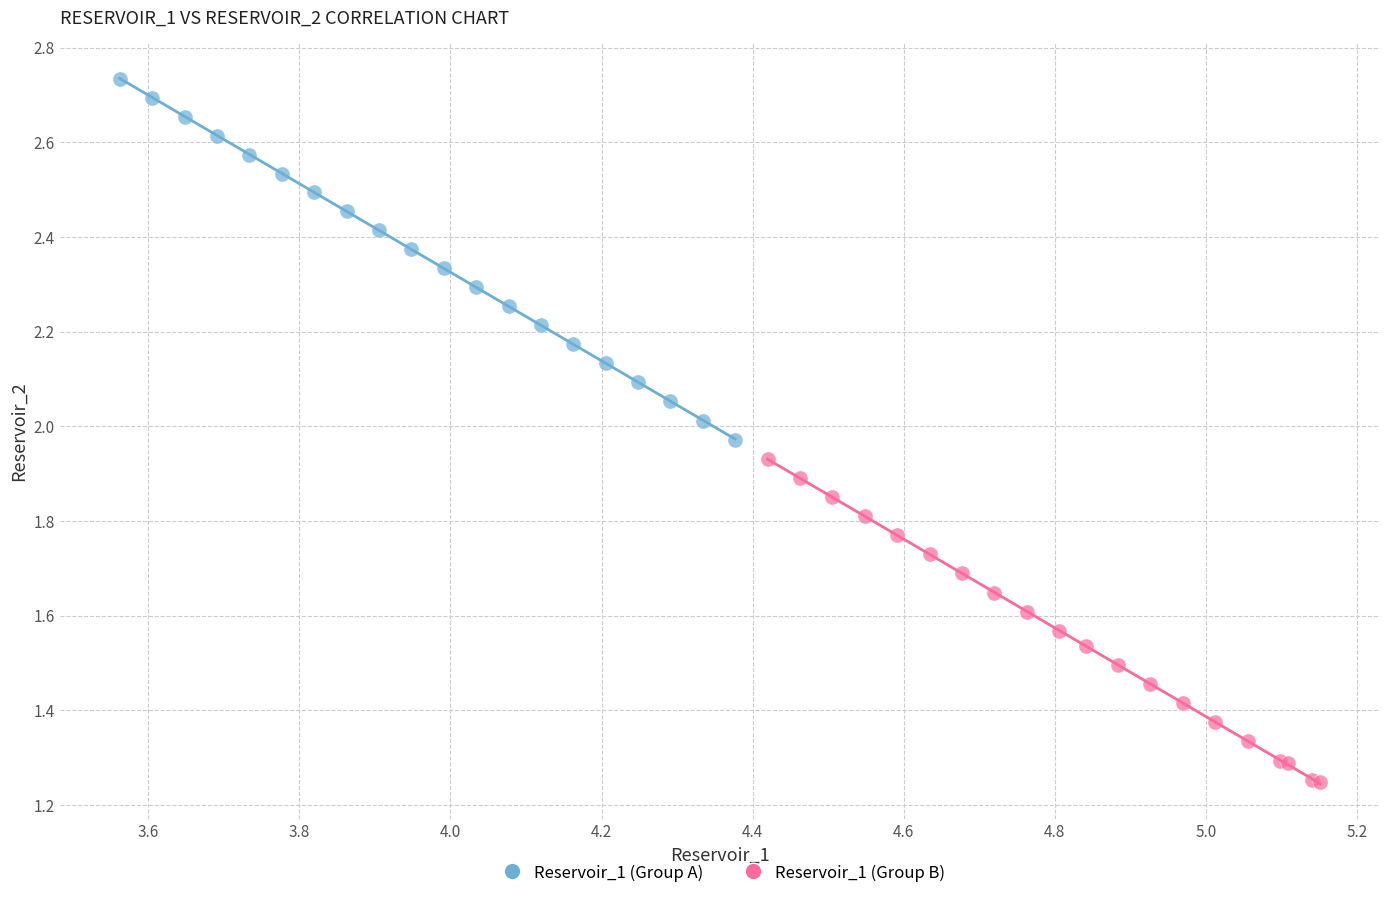

Which series has the largest Y range (max minus min)?

Reservoir_1 (Group A)